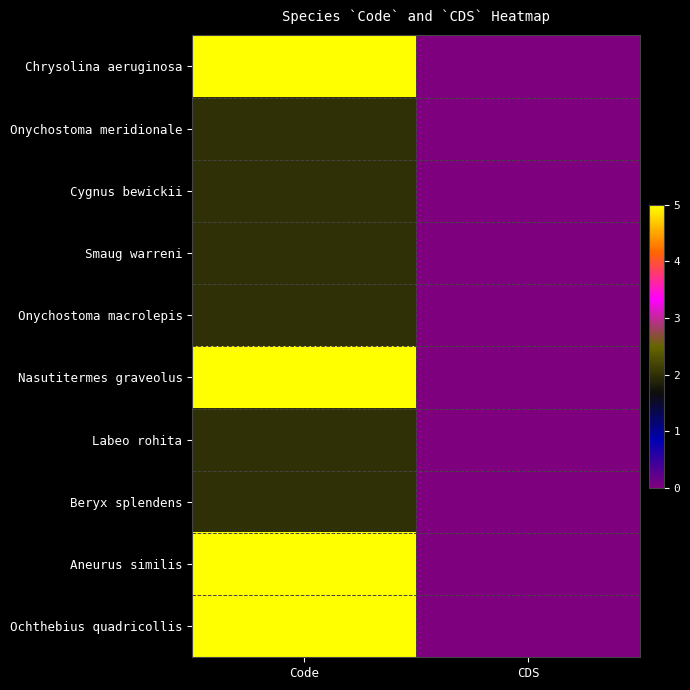

At which category does the chart reach its peak across all series?

Code